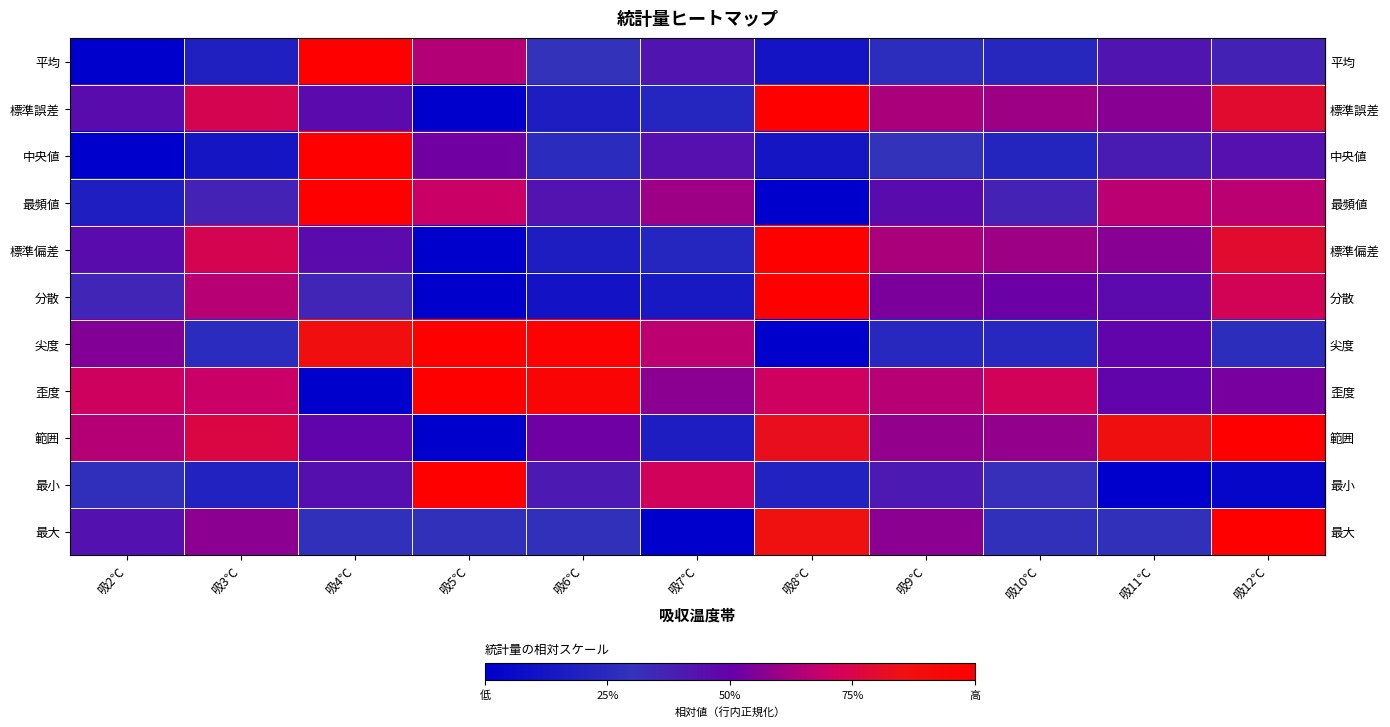

How many series are shown in this chart?

11